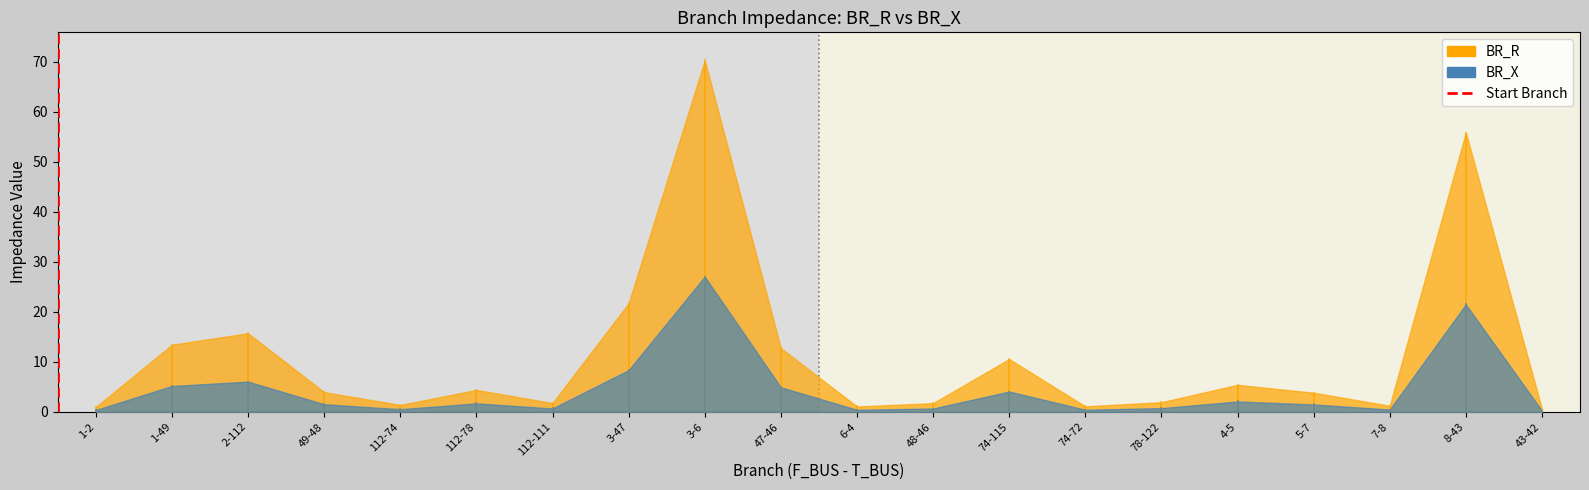

What is the maximum value for BR_X?

27.0